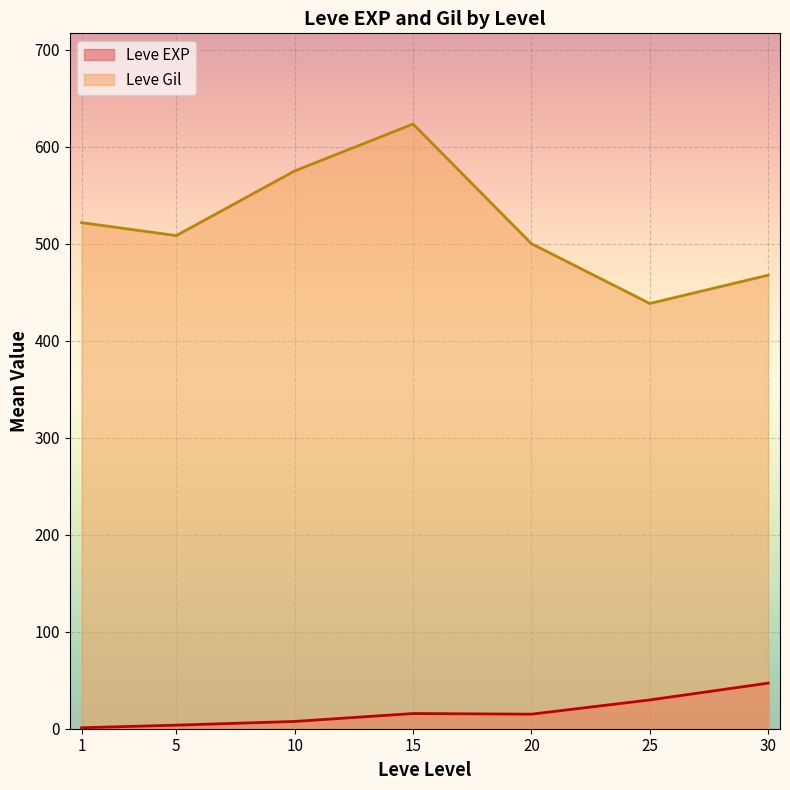

Which series has the widest spread of values?

Leve Gil